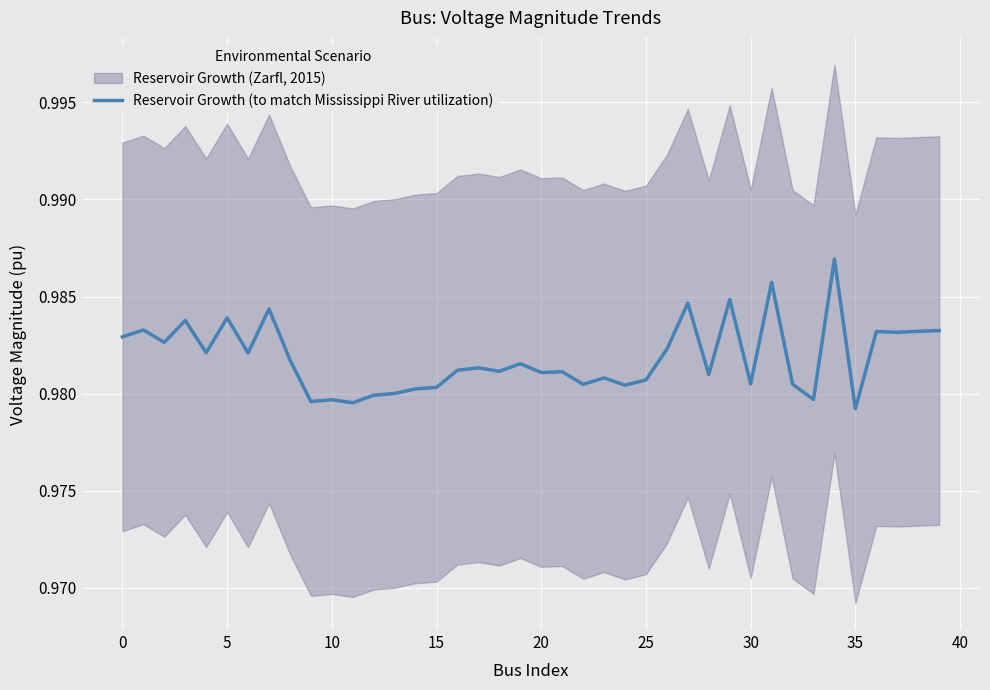

How many points are lower than both their immediate neighbors (excluding endpoints)?

14